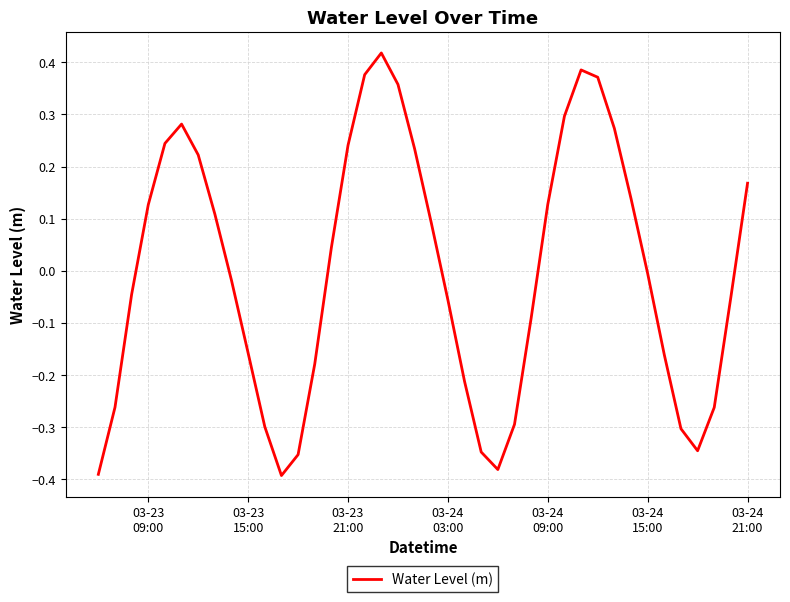

What is the difference between the maximum and minimum values?

0.8